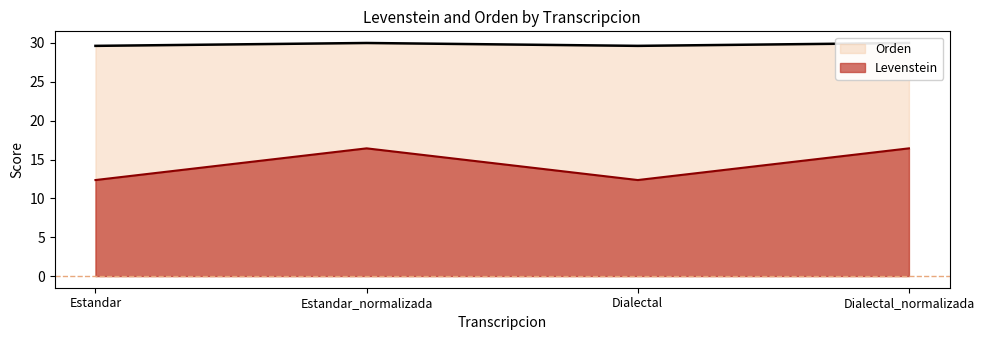

What is the spread (max minus min) of values at Dialectal?

17.3